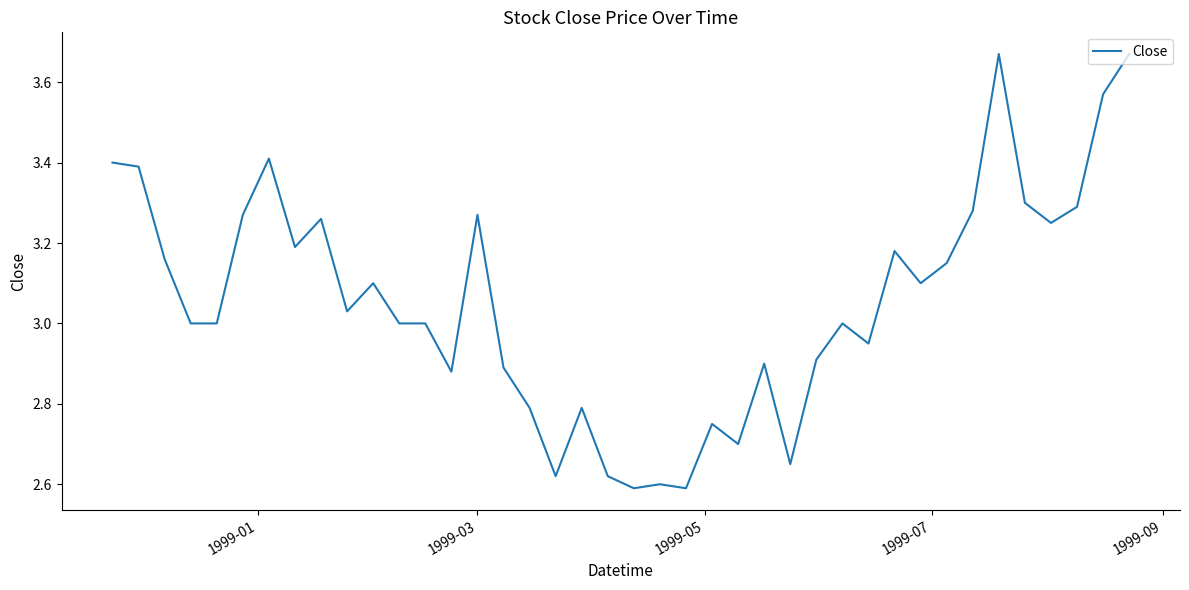

What is the difference between the maximum and minimum values?

1.1